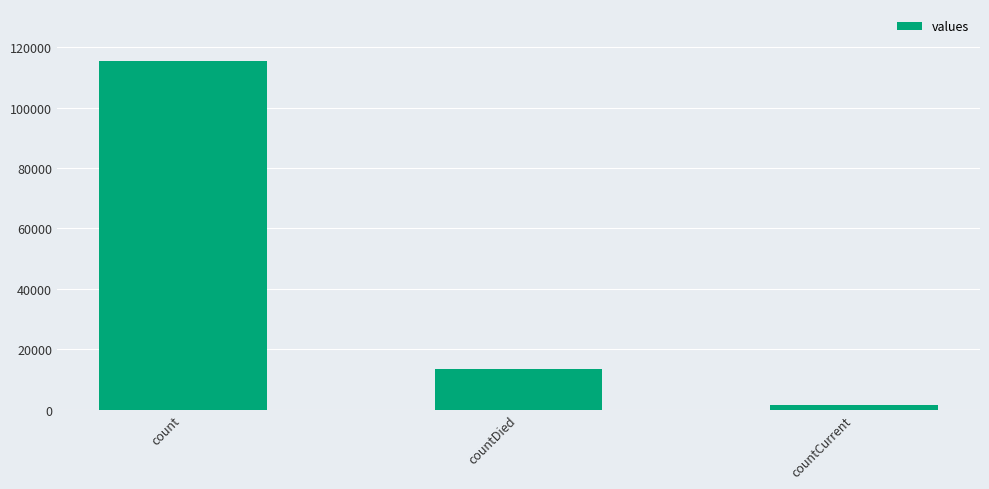

Between countDied and countCurrent, which is larger?

countDied